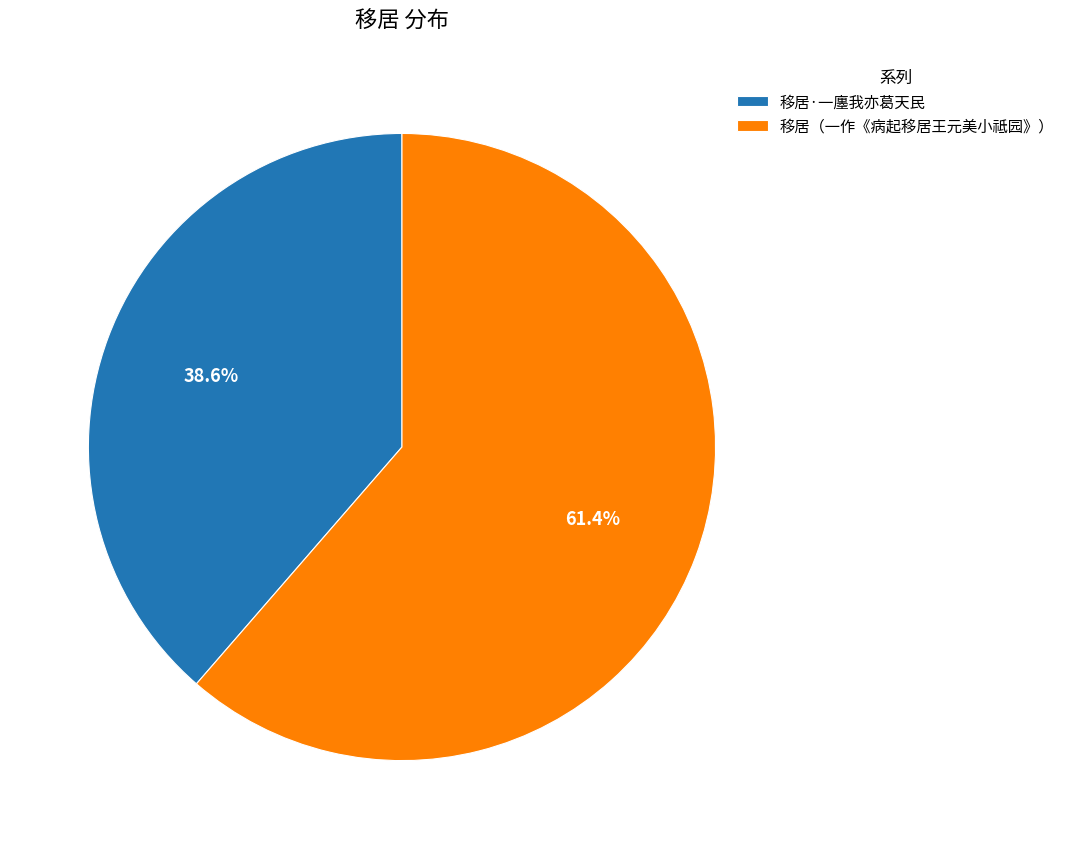

To the nearest percent, what is the difference between the largest and smallest slice percentages?

23%